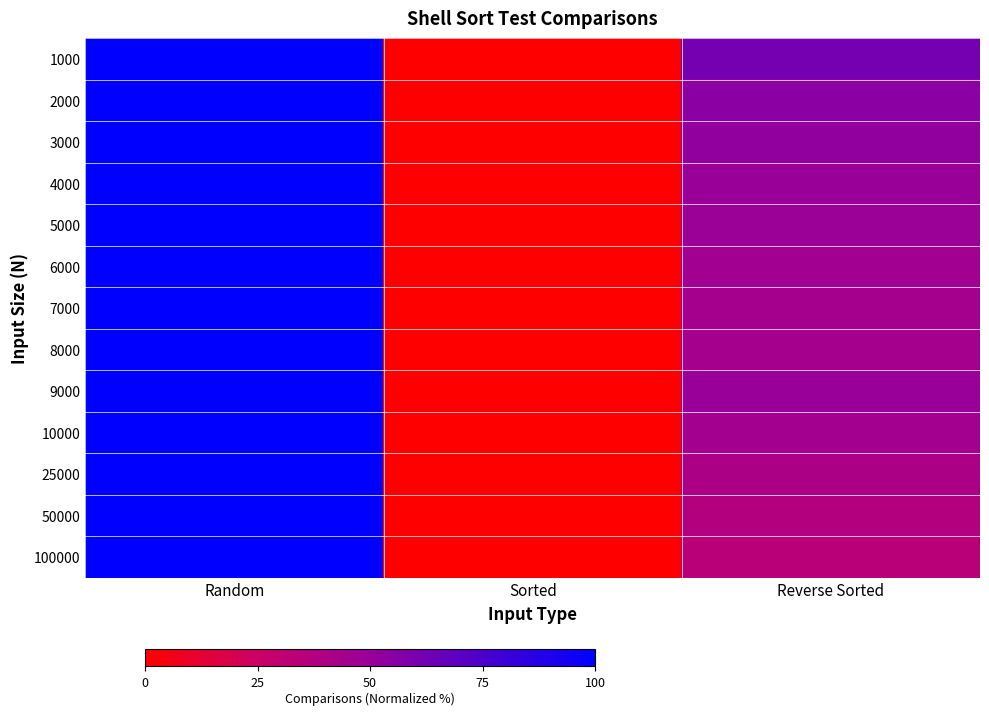

At which category is the sum across all series the highest?

Random